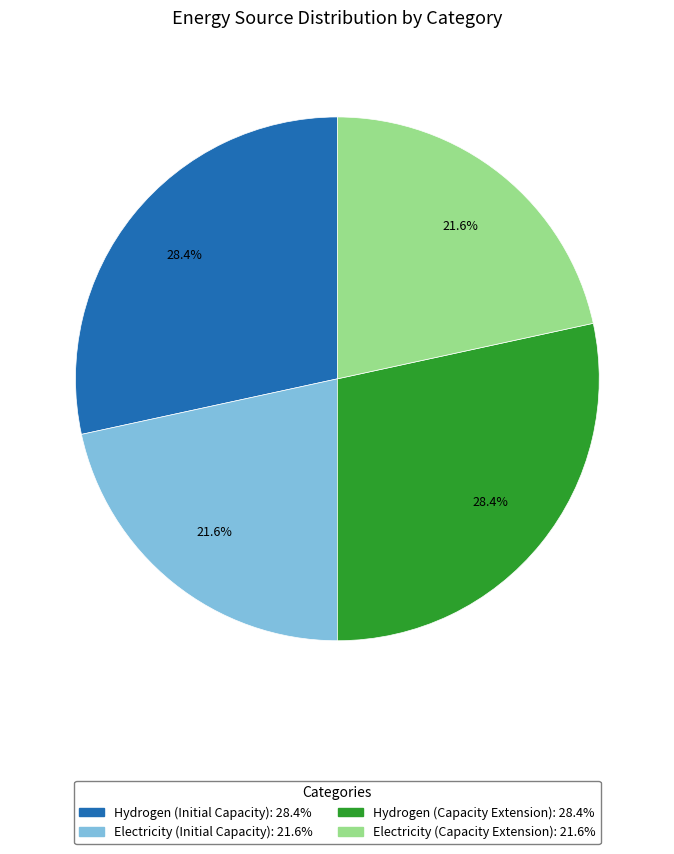

Which has a higher value, Hydrogen (Initial Capacity) or Electricity (Initial Capacity)?

Hydrogen (Initial Capacity)